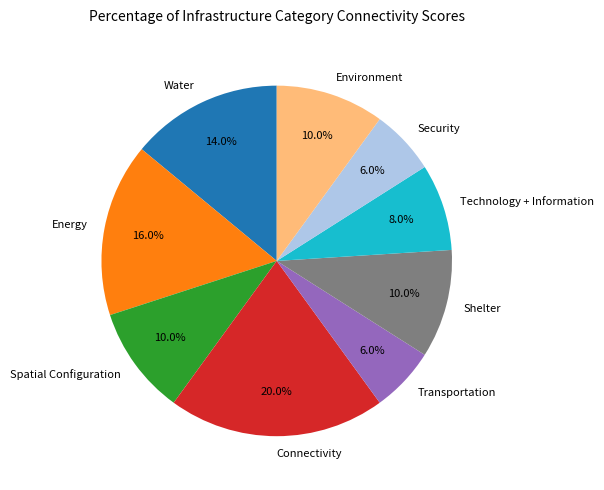

How many segments does this pie chart have?

9